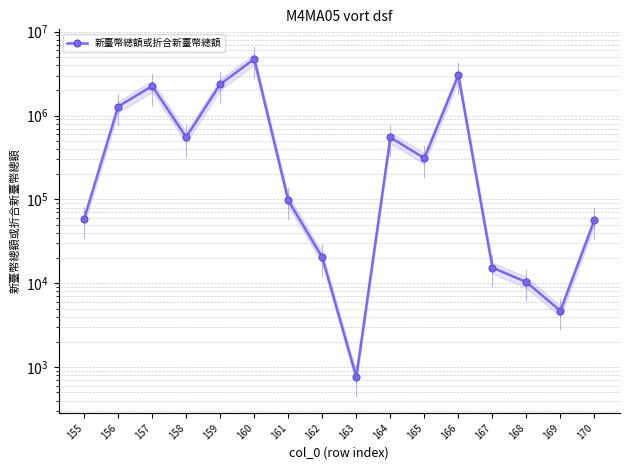

At which category does the chart reach its minimum across all series?

163